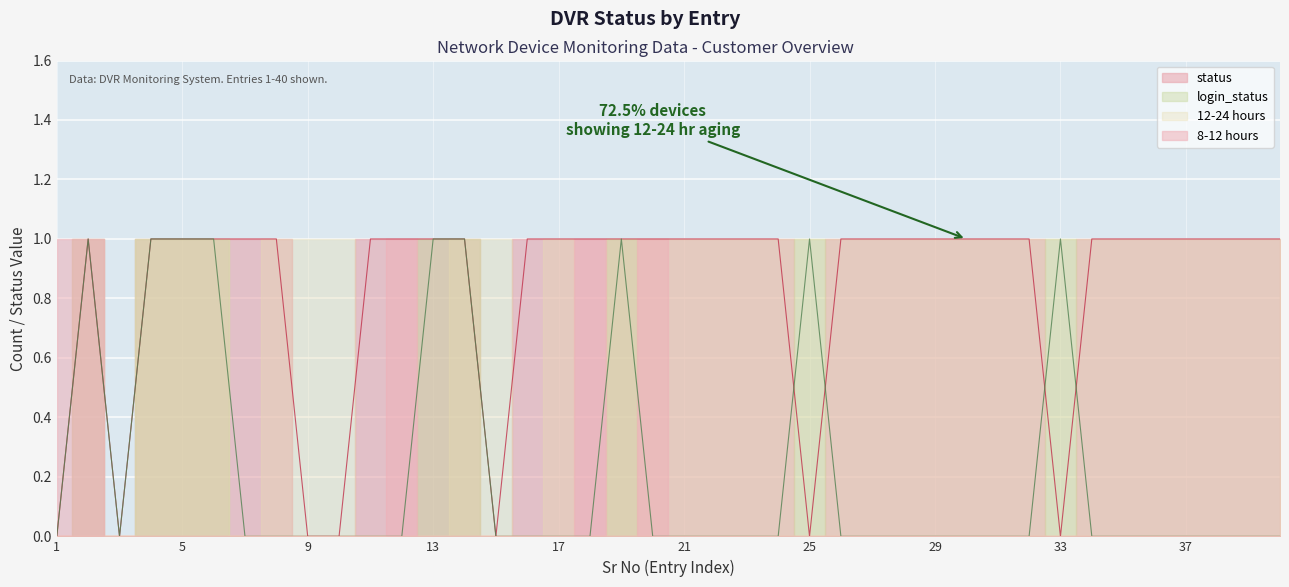

True or false: status has more than 2 points higher than both neighbors.

False